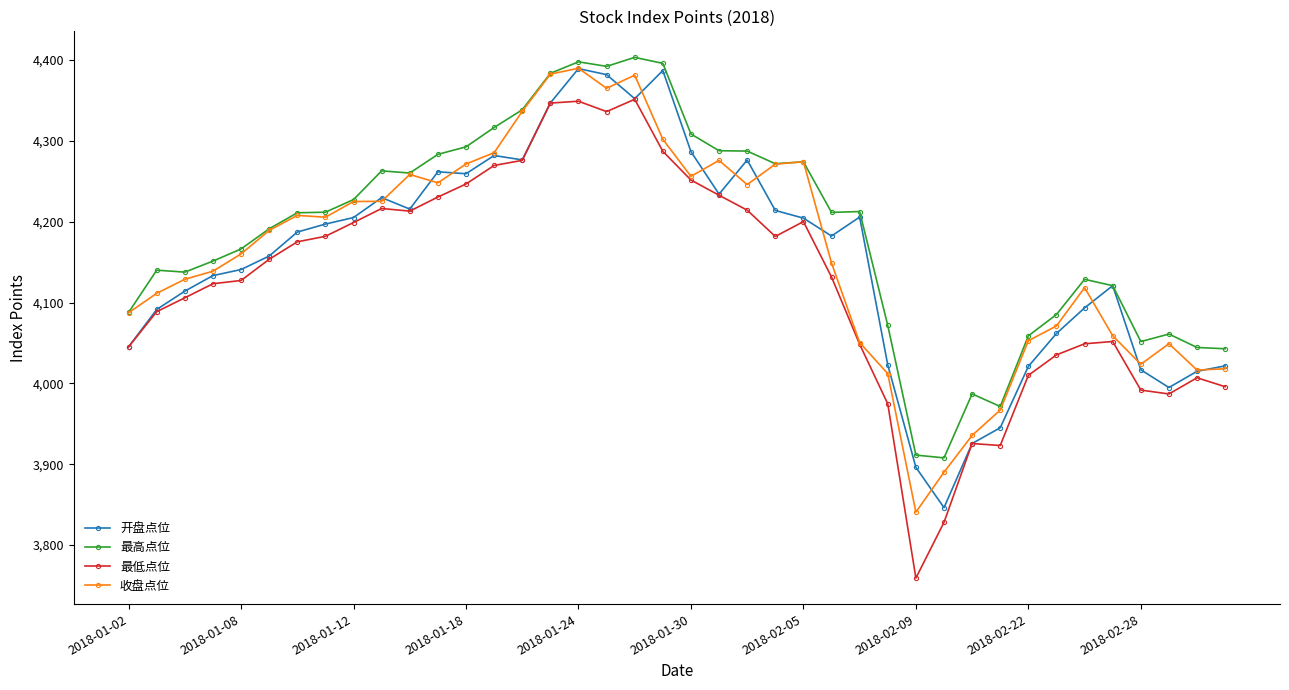

True or false: 收盘点位 has more than 1 interior local peaks.

True